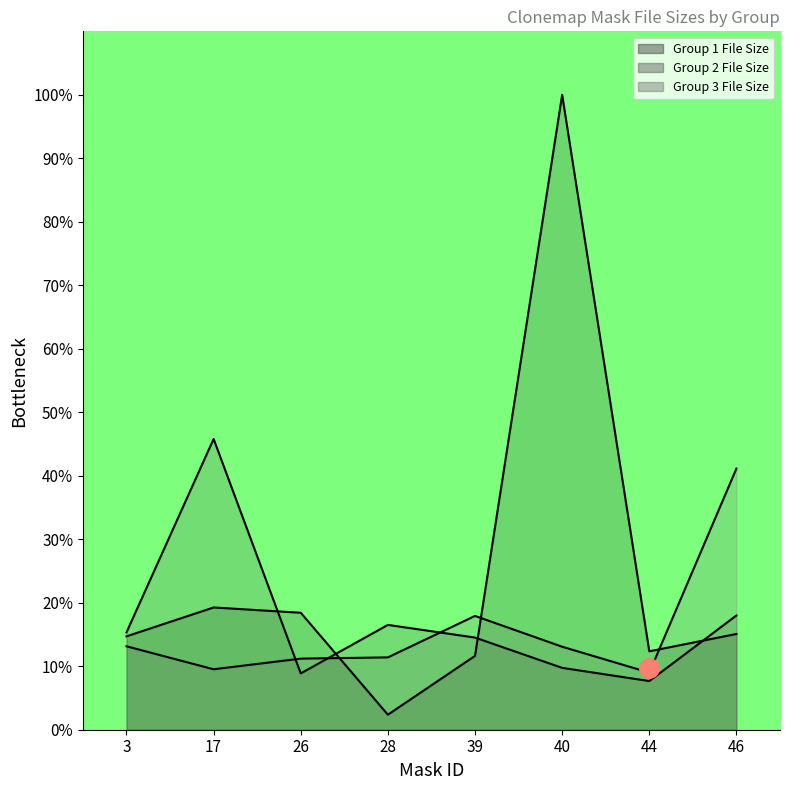

Reading left to right, transcribe all the data shown in this chart.

Group 1 File Size line: 14.7	19.3	18.4	2.4	11.6	100.0	12.3	15.1
Group 2 File Size line: 15.3	45.8	8.9	16.5	14.5	9.7	7.7	18.0
Group 3 File Size line: 13.1	9.5	11.2	11.4	17.9	13.1	9.0	41.1